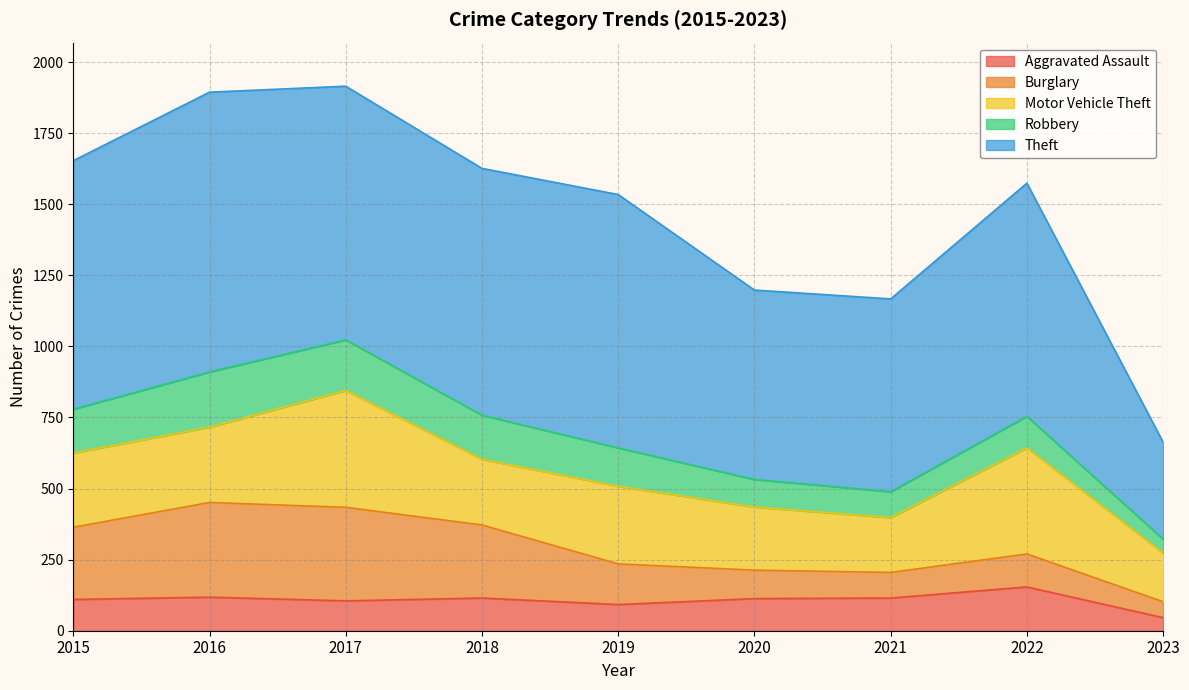

Count the number of categories in the chart.

9